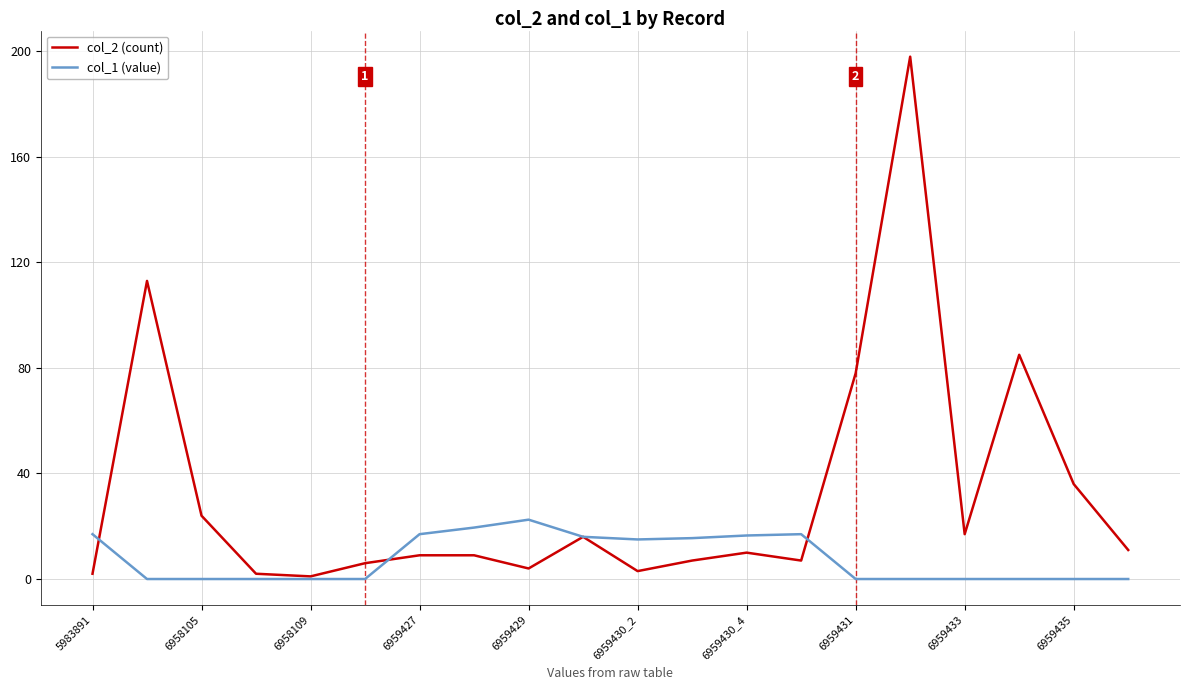

What is the highest value of the col_1 (value) series?

22.5